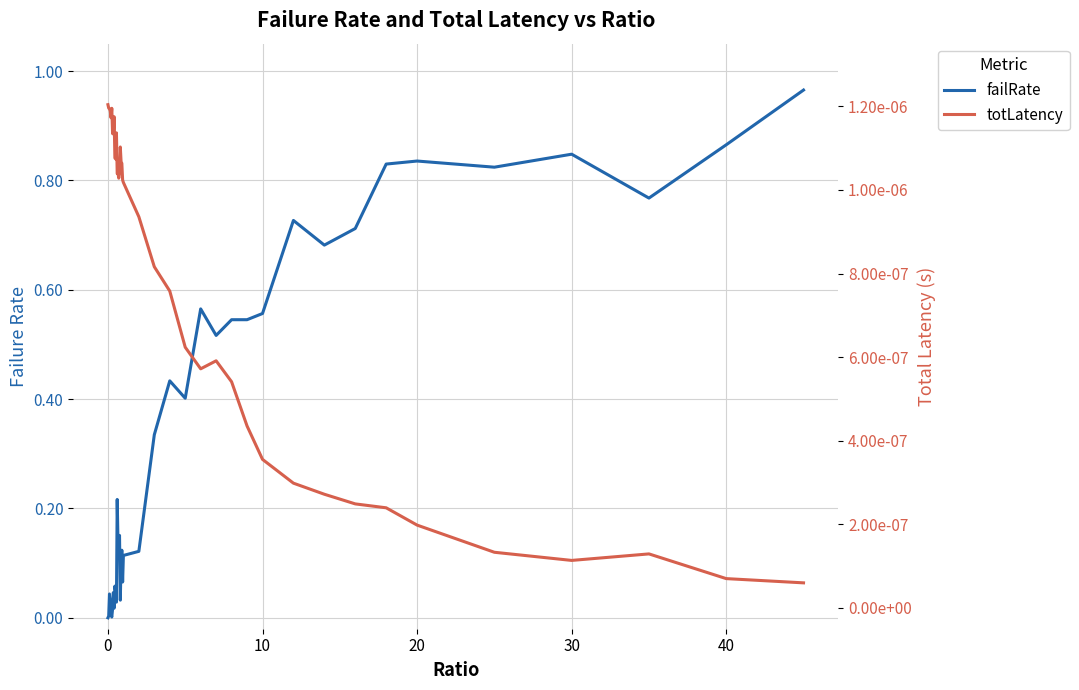

How many times do failRate and totLatency cross each other?

1